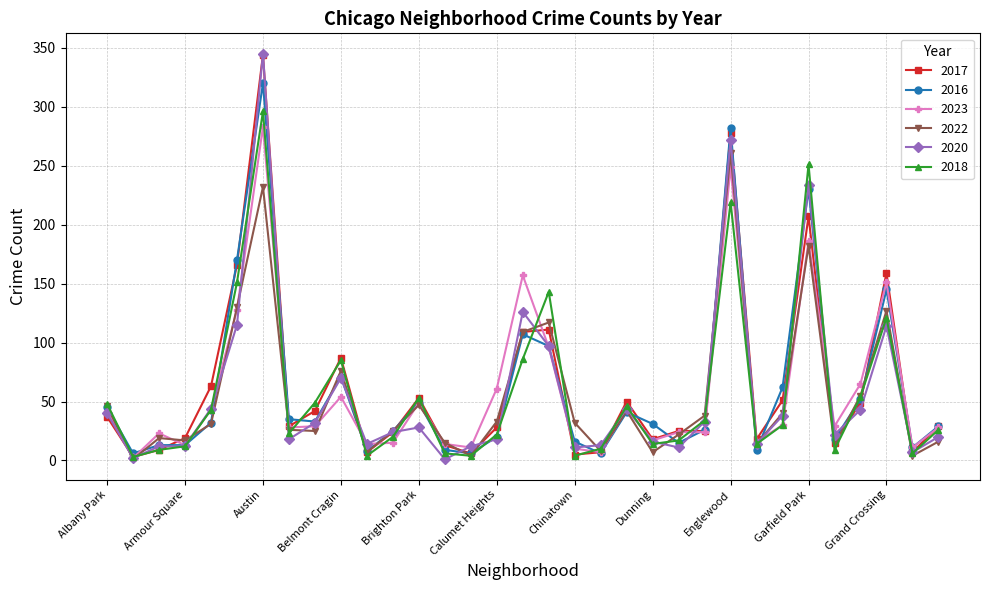

True or false: 2020 has more than 0 interior local peaks.

True